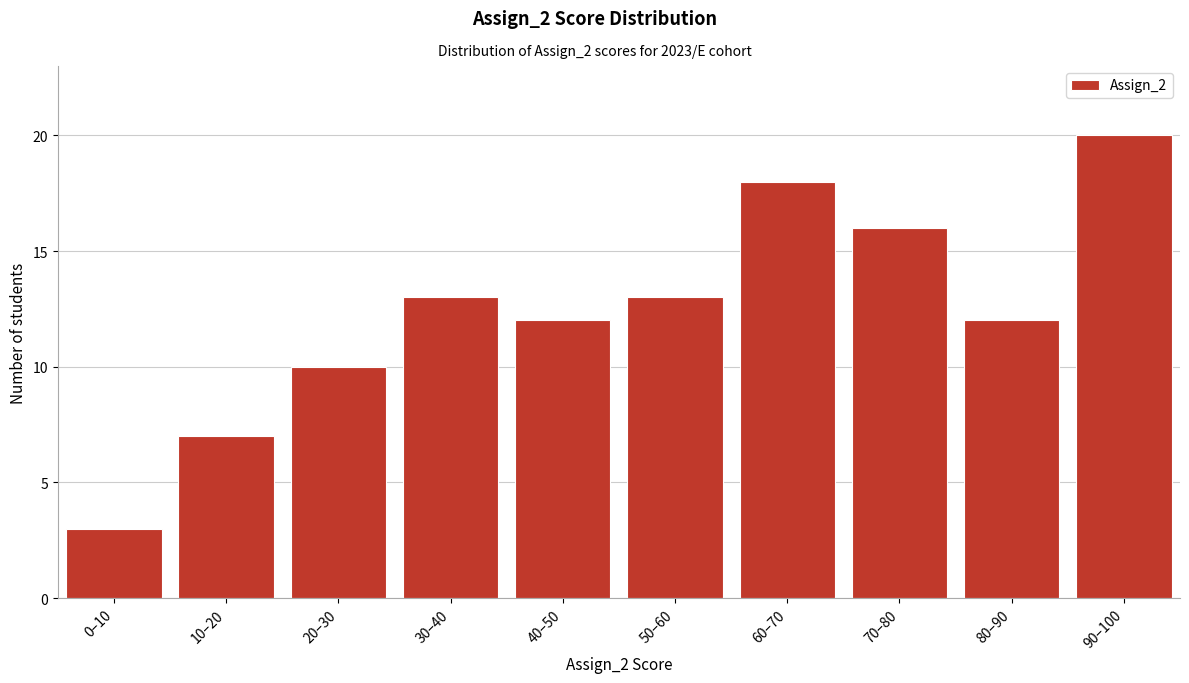

Reading left to right, extract all data points from this chart.

0–10=3	10–20=7	20–30=10	30–40=13	40–50=12	50–60=13	60–70=18	70–80=16	80–90=12	90–100=20